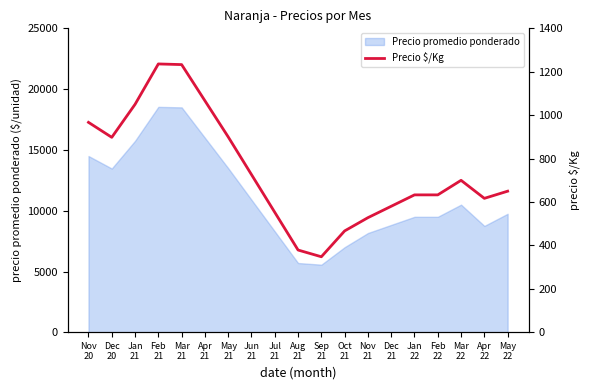

What is the value of the 3rd point from the left?

1050.0